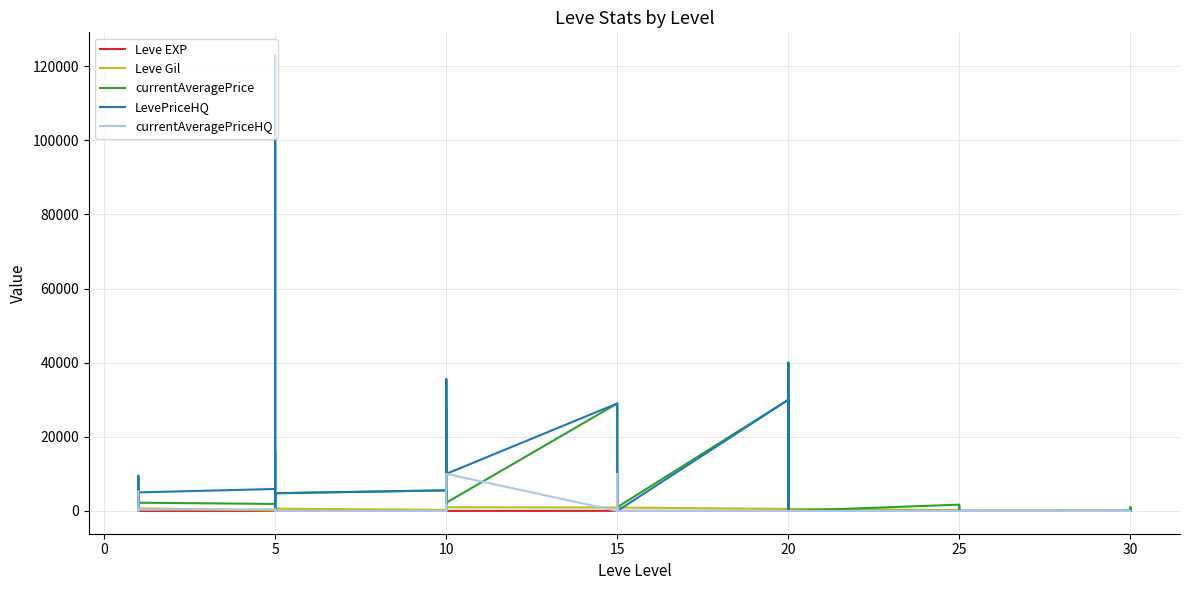

Does the chart have visible grid lines?

Yes